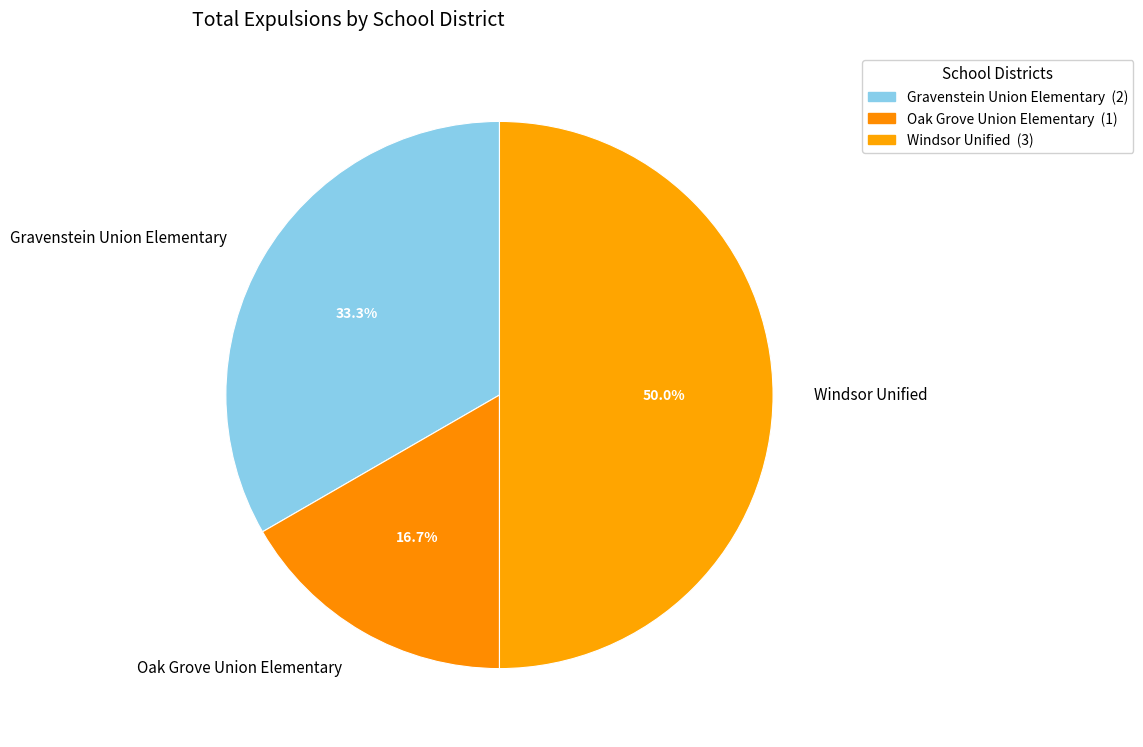

Combined, do Gravenstein Union Elementary and Windsor Unified account for over 50%?

Yes